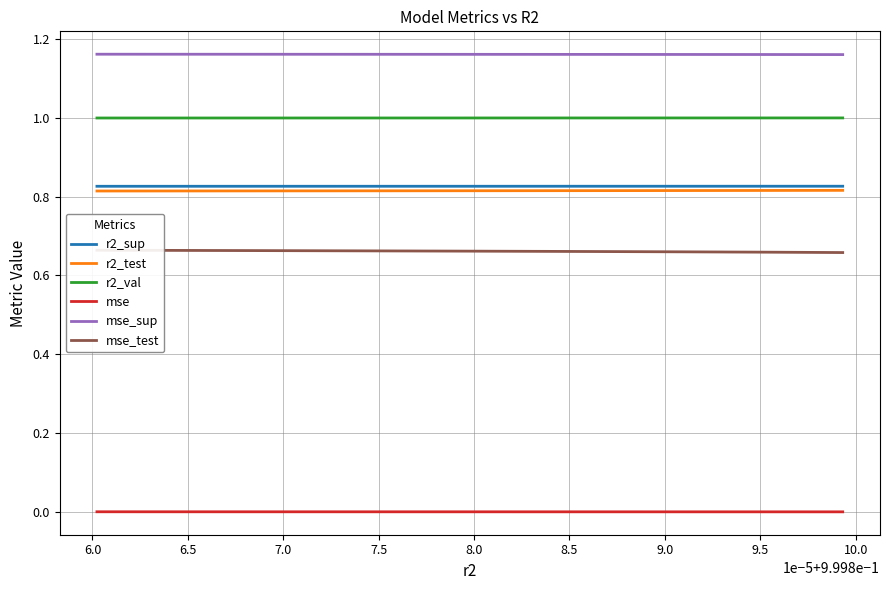

Reading left to right, what are all the values shown in this chart?

r2_sup: 0.8	0.8	0.8	0.8	0.8	0.8	0.8	0.8	0.8	0.8
r2_test: 0.8	0.8	0.8	0.8	0.8	0.8	0.8	0.8	0.8	0.8
r2_val: 1.0	1.0	1.0	1.0	1.0	1.0	1.0	1.0	1.0	1.0
mse: 0.0	0.0	0.0	0.0	0.0	0.0	0.0	0.0	0.0	0.0
mse_sup: 1.2	1.2	1.2	1.2	1.2	1.2	1.2	1.2	1.2	1.2
mse_test: 0.7	0.7	0.7	0.7	0.7	0.7	0.7	0.7	0.7	0.7